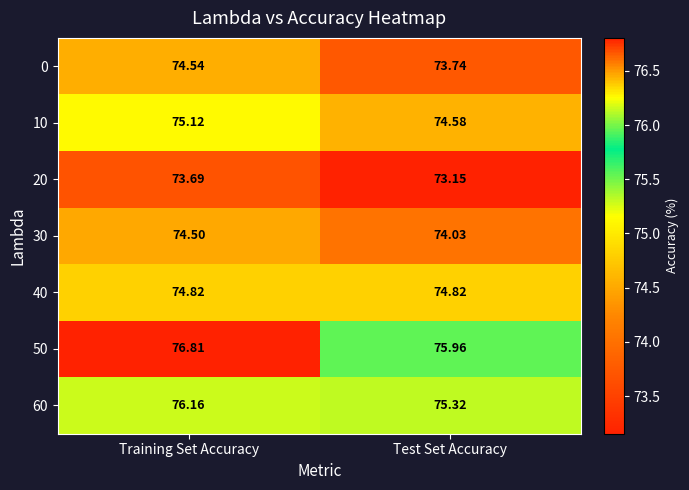

List the labels in order of 60 value, largest first.

Training Set Accuracy, Test Set Accuracy